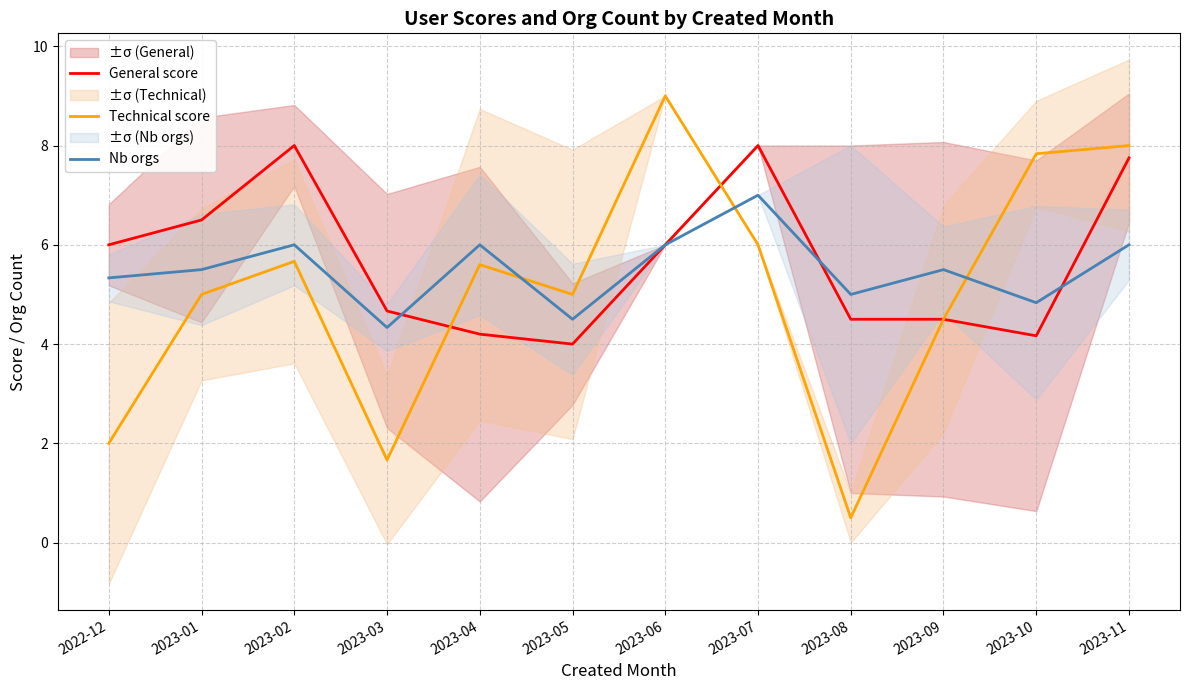

True or false: Nb orgs has a value of 4.8 at 2023-10.

True